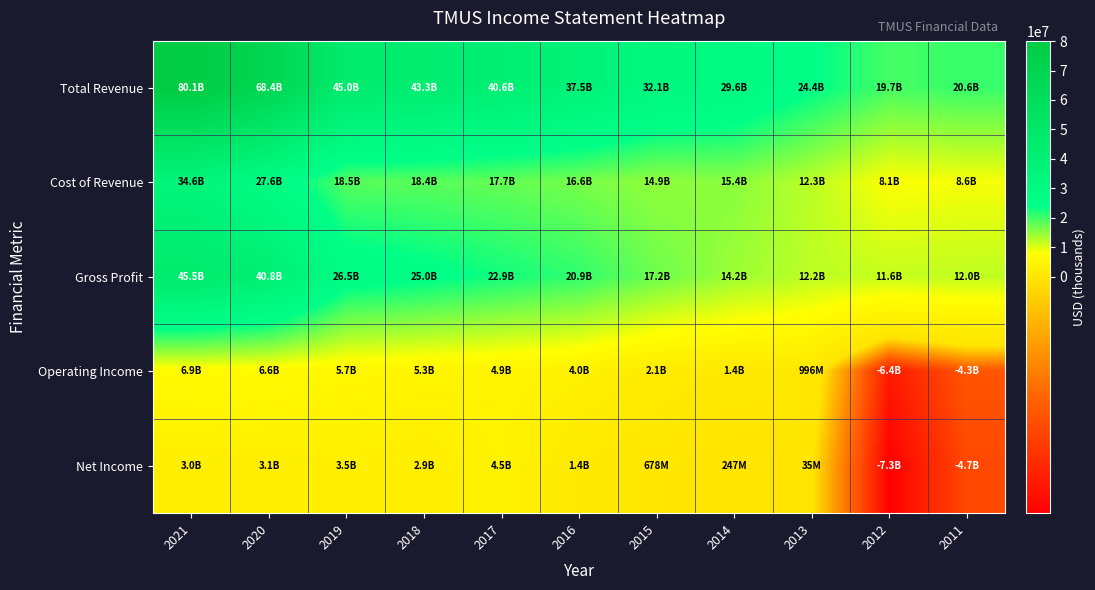

What is the difference between the highest and lowest values at 2014?

29317000